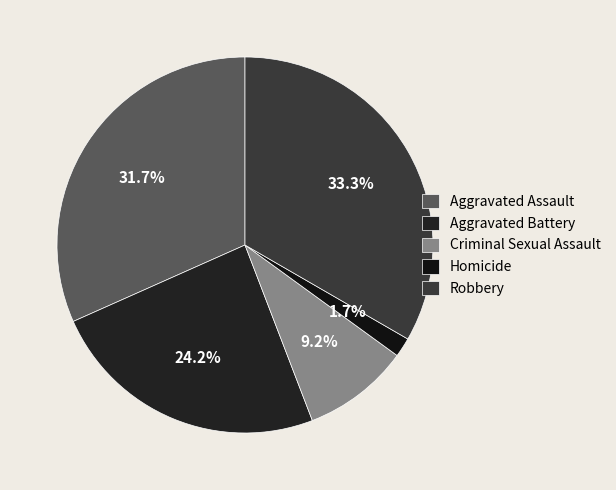

To the nearest percent, what percentage of the pie is Aggravated Assault?

32%